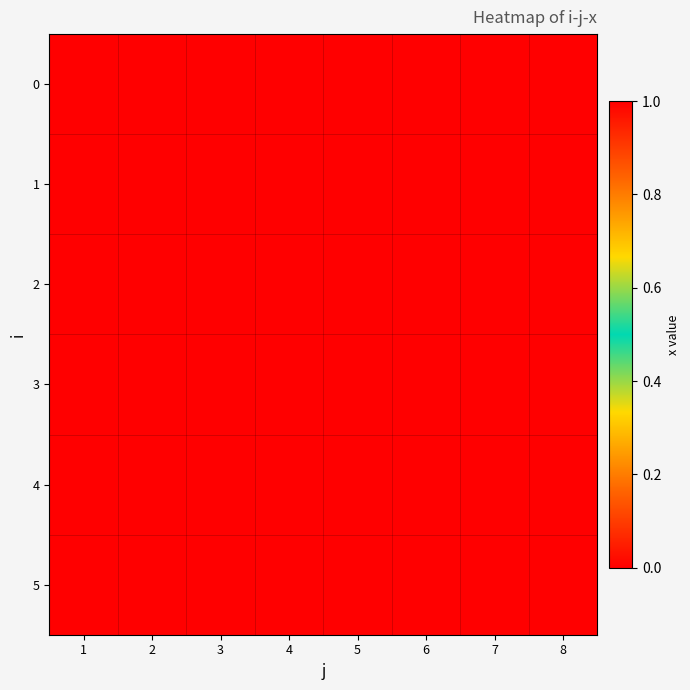

Reading left to right, list all the values displayed in this chart.

0: 1=0	2=1	3=1	4=0	5=1	6=0	7=0	8=0
1: 1=0	2=0	3=0	4=0	5=0	6=0	7=0	8=1
2: 1=1	2=0	3=0	4=0	5=0	6=0	7=0	8=0
3: 1=0	2=0	3=0	4=1	5=0	6=0	7=0	8=0
4: 1=0	2=0	3=0	4=0	5=0	6=0	7=1	8=0
5: 1=0	2=0	3=0	4=0	5=0	6=1	7=0	8=0